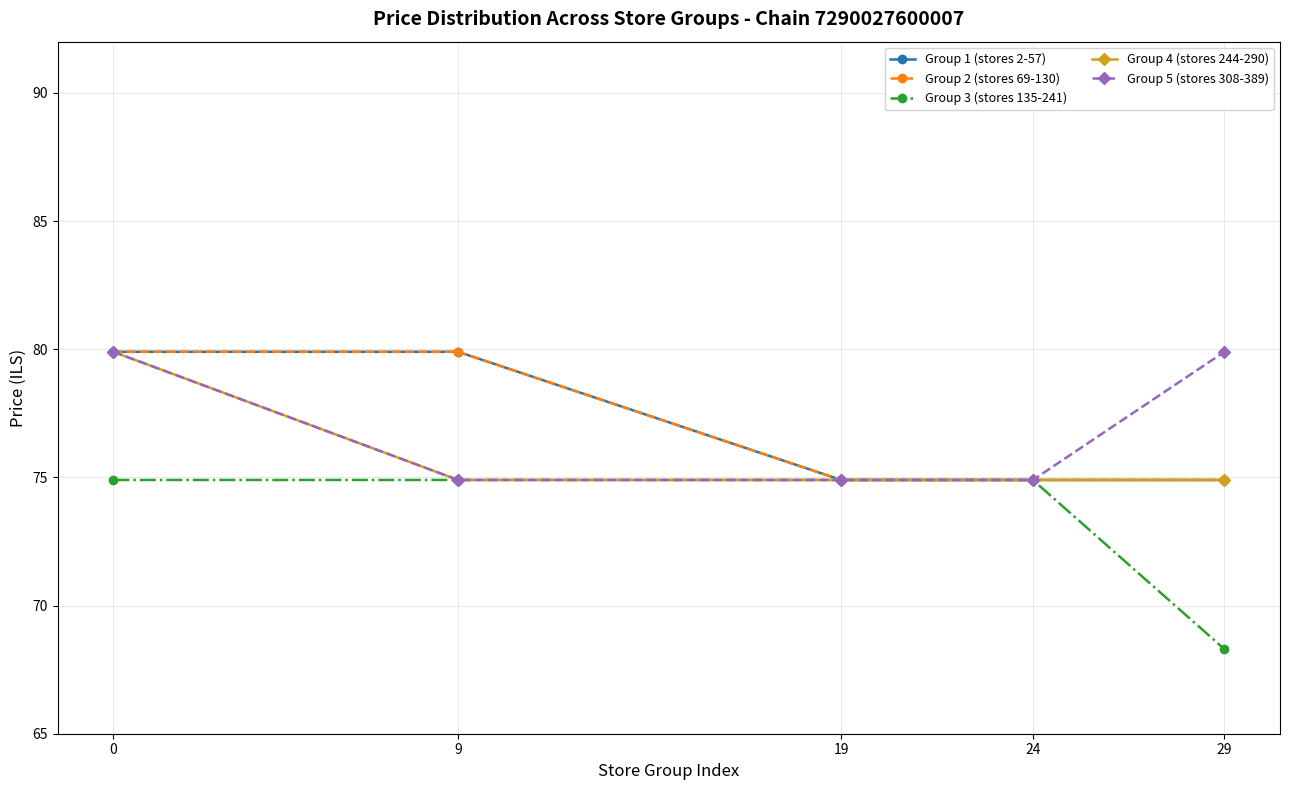

Rank the series at 19 from highest to lowest value.

Group 1 (stores 2-57), Group 2 (stores 69-130), Group 3 (stores 135-241), Group 4 (stores 244-290), Group 5 (stores 308-389)